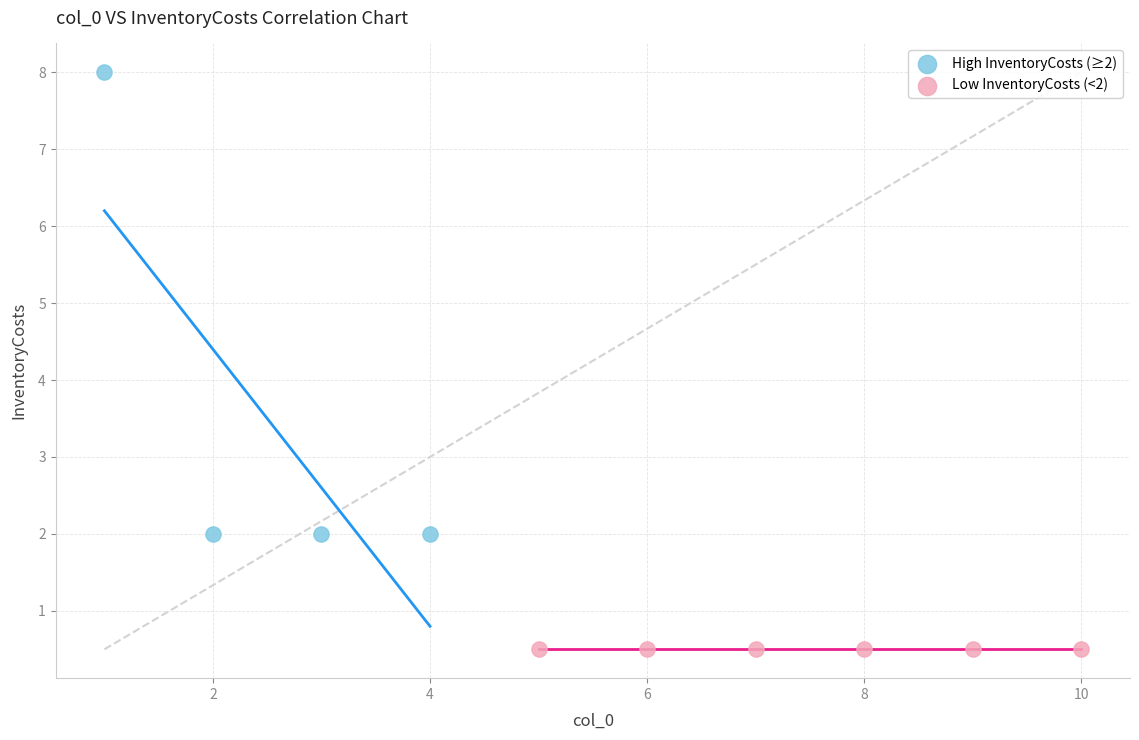

What are all the series names shown in the legend?

High InventoryCosts (≥2), Low InventoryCosts (<2)